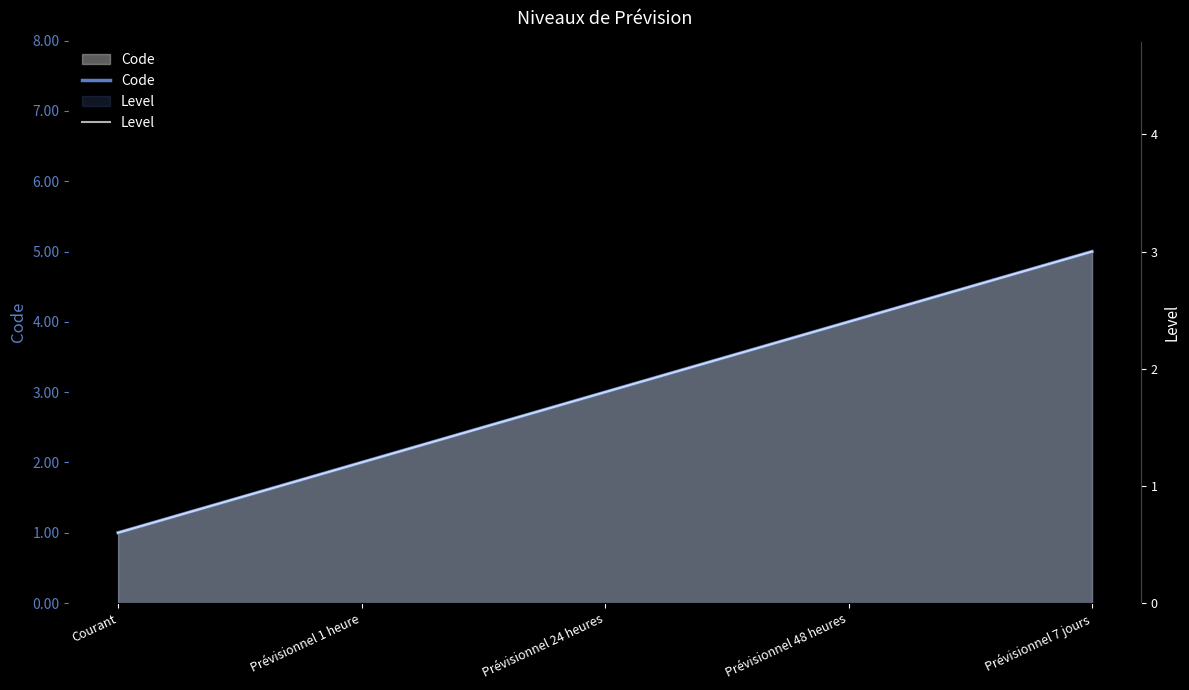

How many lines are shown in the chart?

2